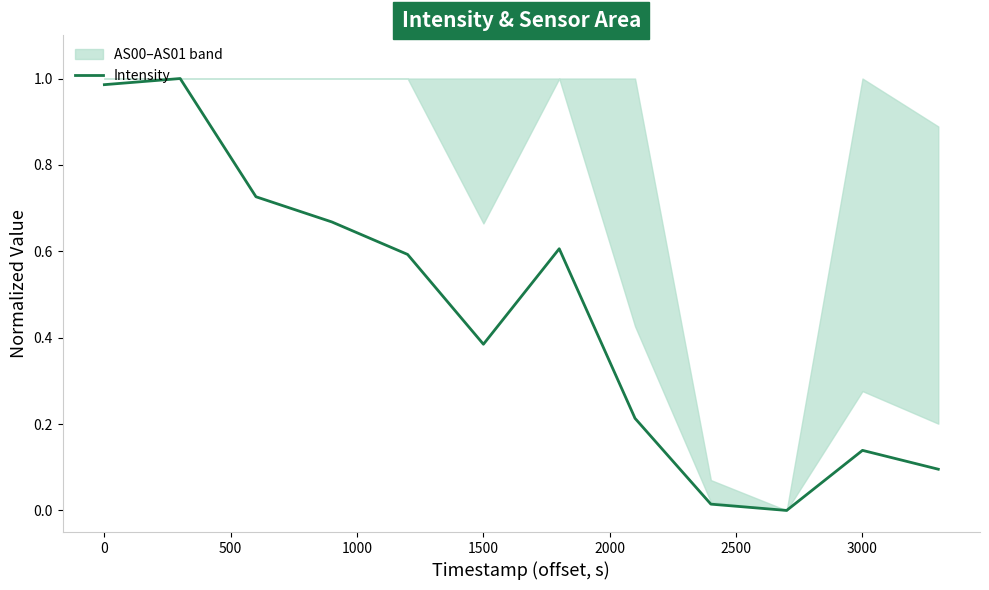

How many lines are shown in the chart?

1